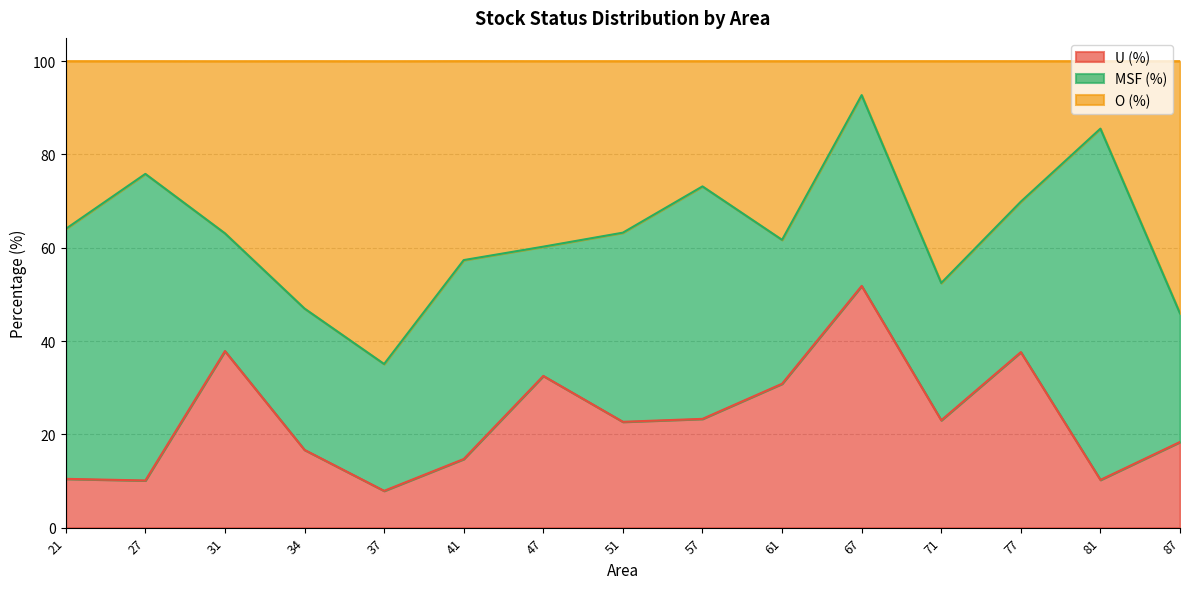

True or false: U (%) and O (%) intersect in this chart.

False